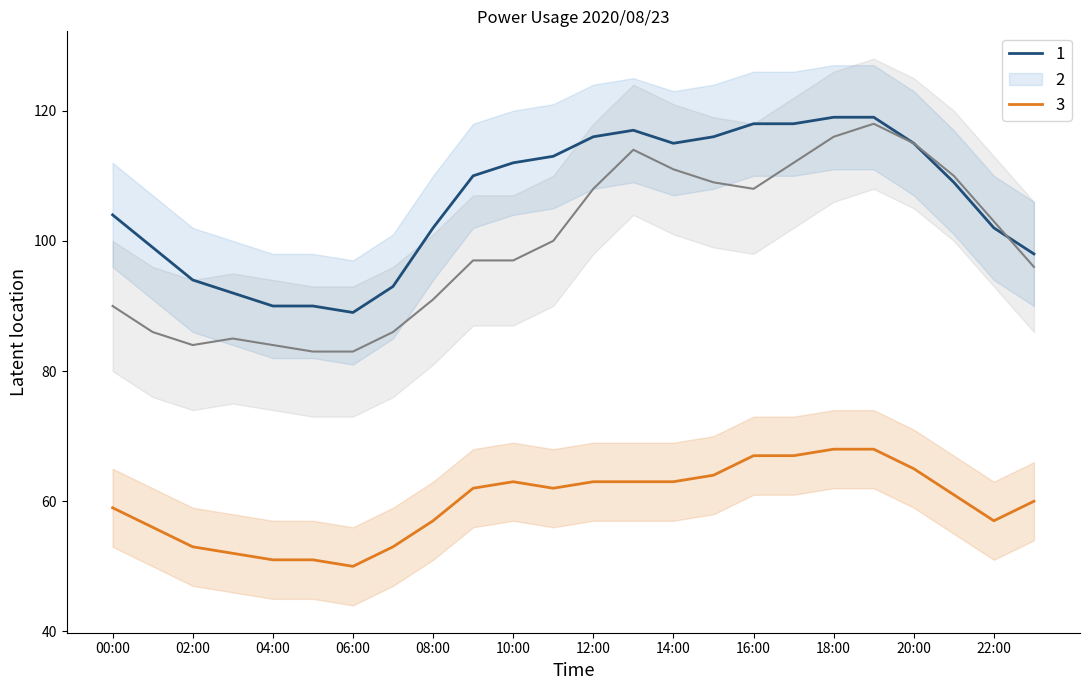

The value of 2 at 19:00 is 118. True or false?

True